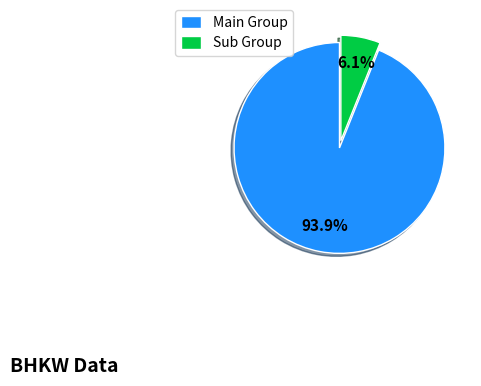

Does any single category account for the majority?

Yes